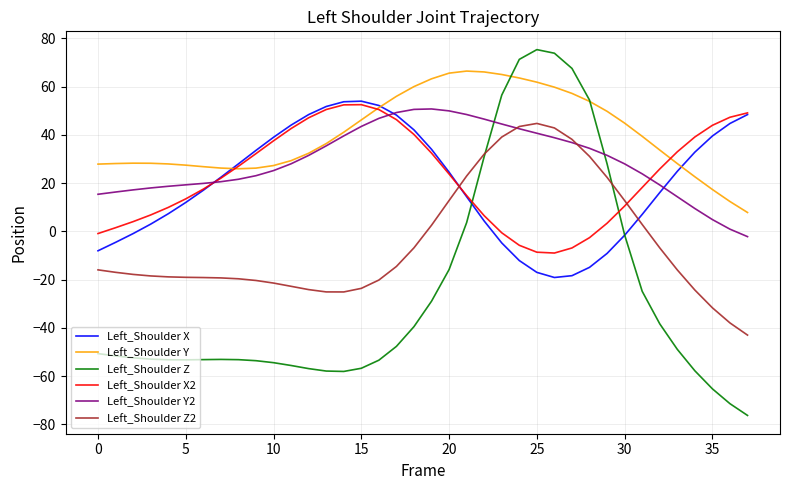

Which series has the largest total across all categories?

Left_Shoulder Y